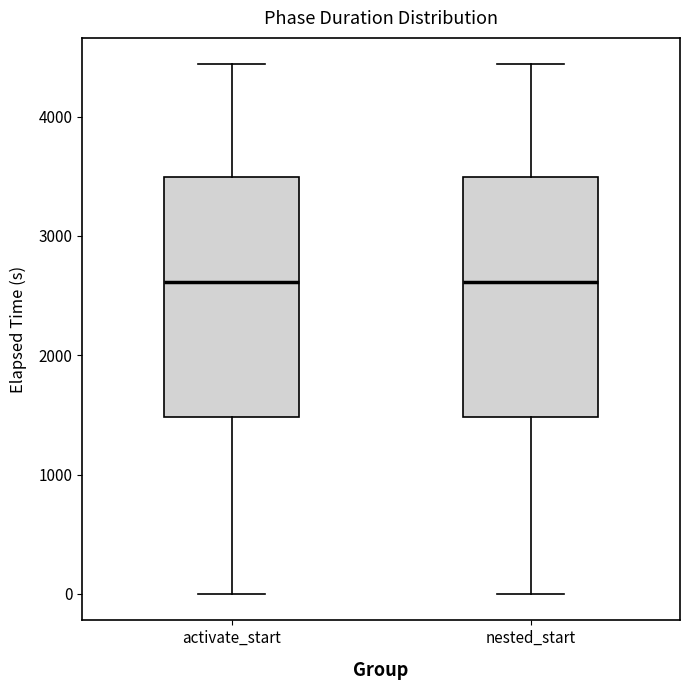

Where does the lower whisker of the box for nested_start end on the y-axis? The values are not printed on the chart, so give them approximately, as read against the axis.

0